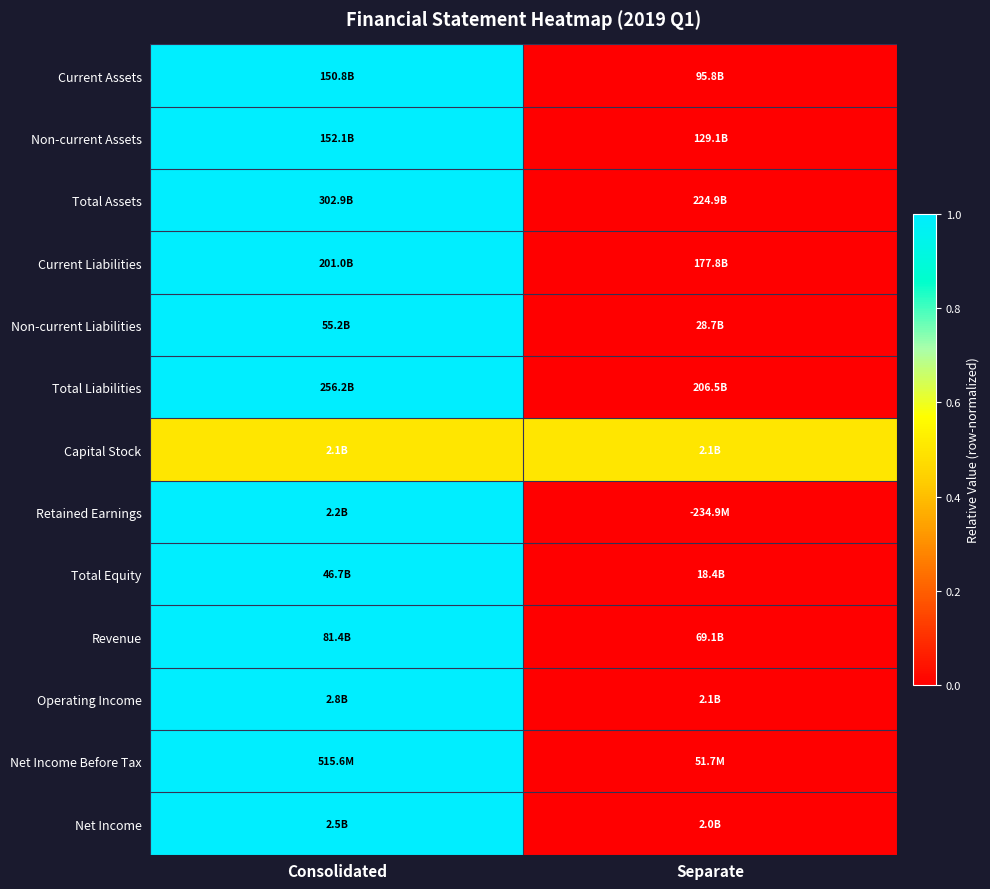

What is the total value across all series at Consolidated?

12.5